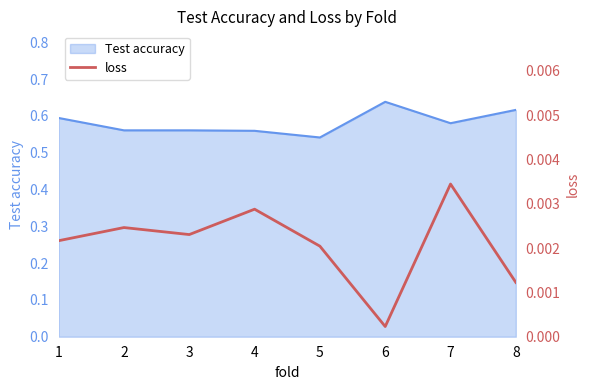

True or false: Test accuracy has a value of 0.1 at 4.

False